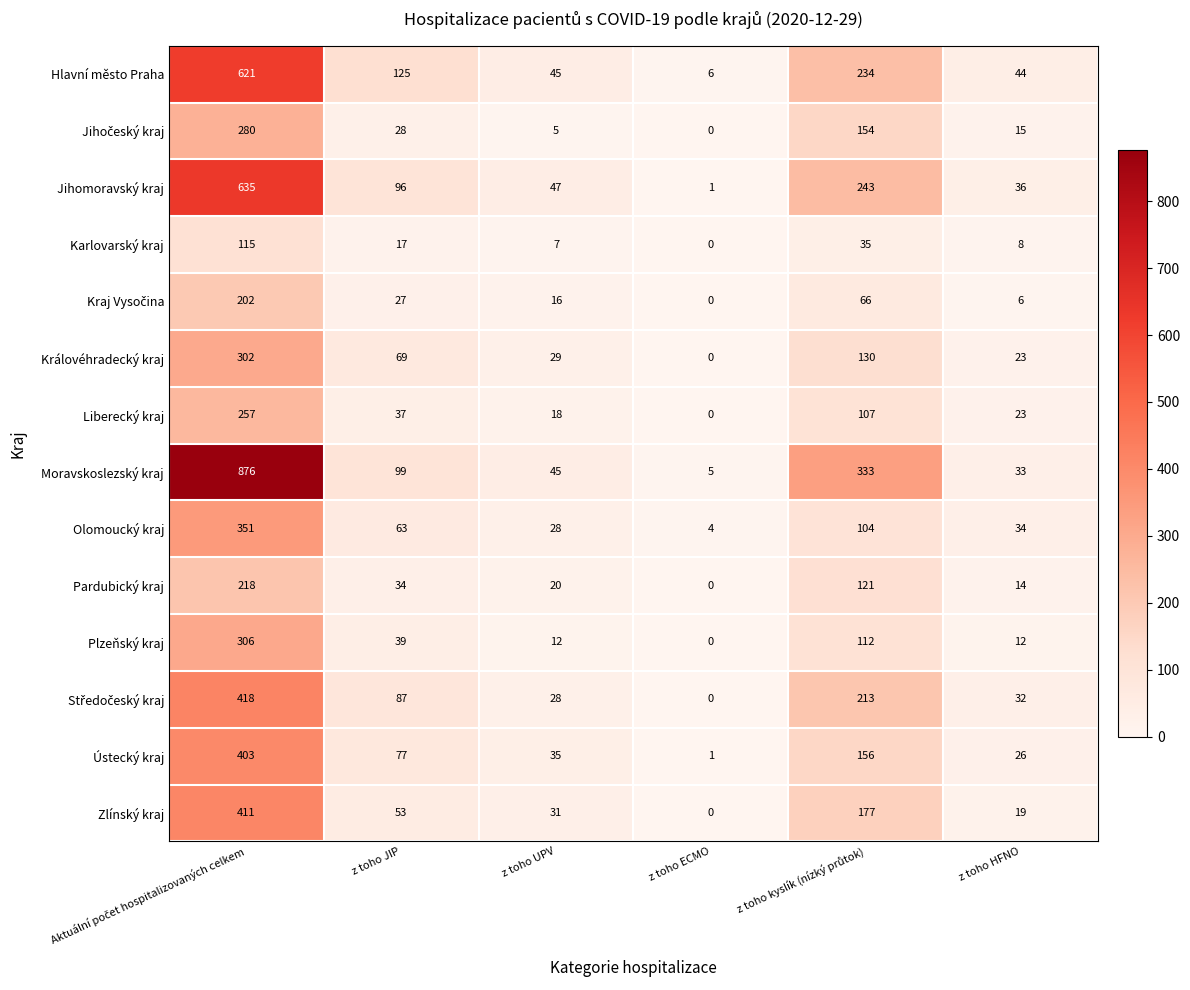

Which category has the lowest value across all series?

z toho ECMO